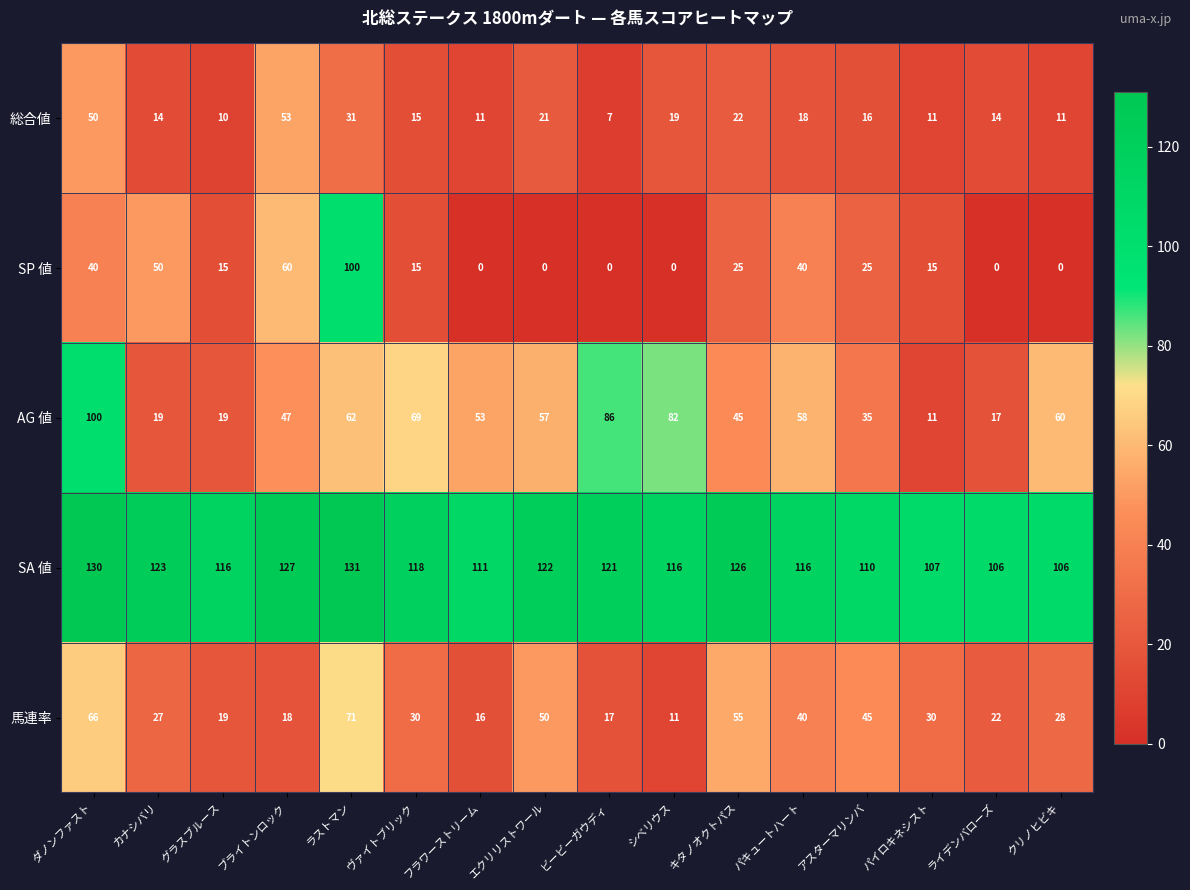

What is the greatest value displayed?

131